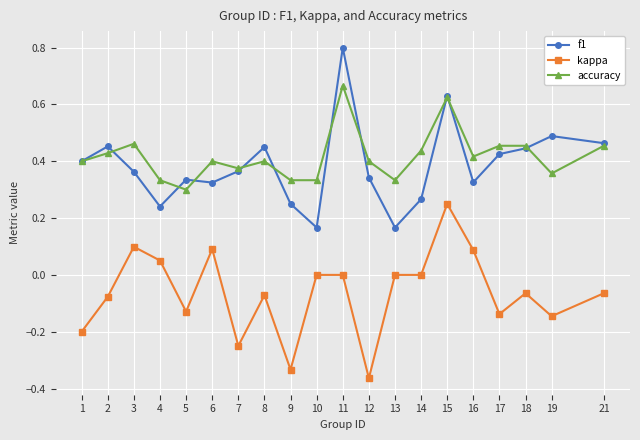

Is this an area chart (filled region under the line)?

No